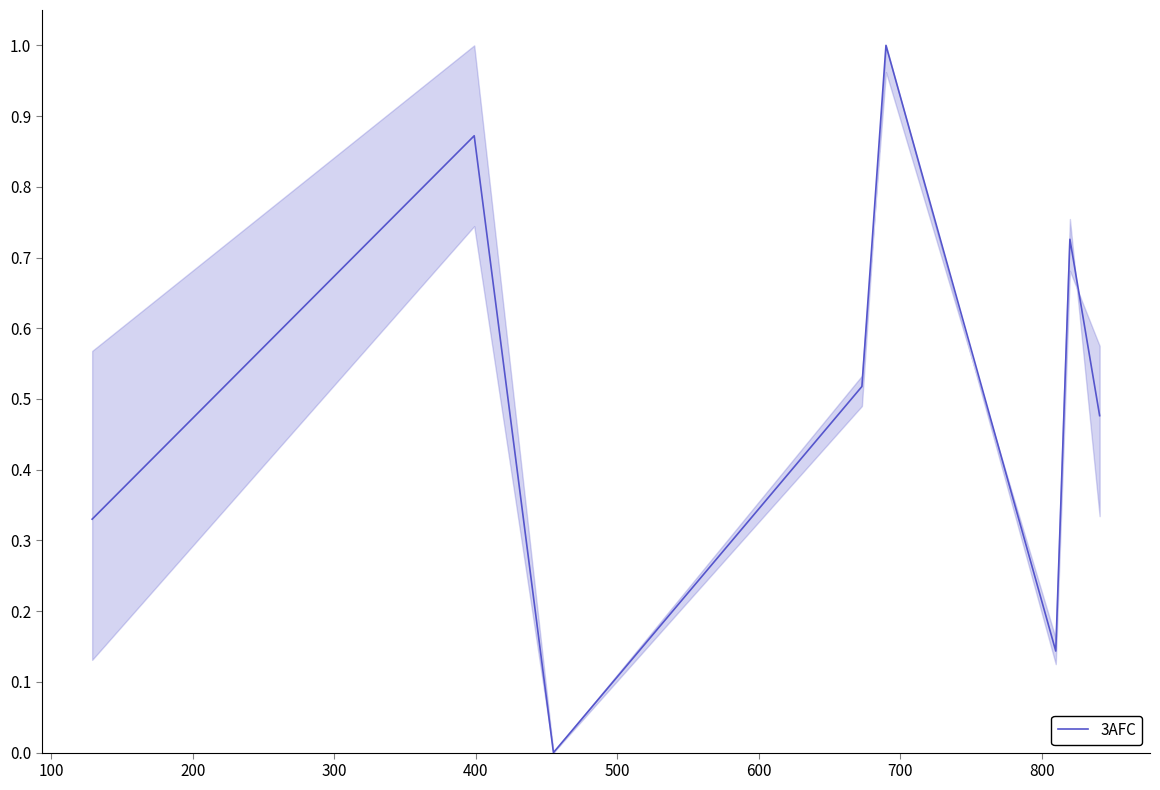

What is the difference between the maximum and minimum values?

1.0